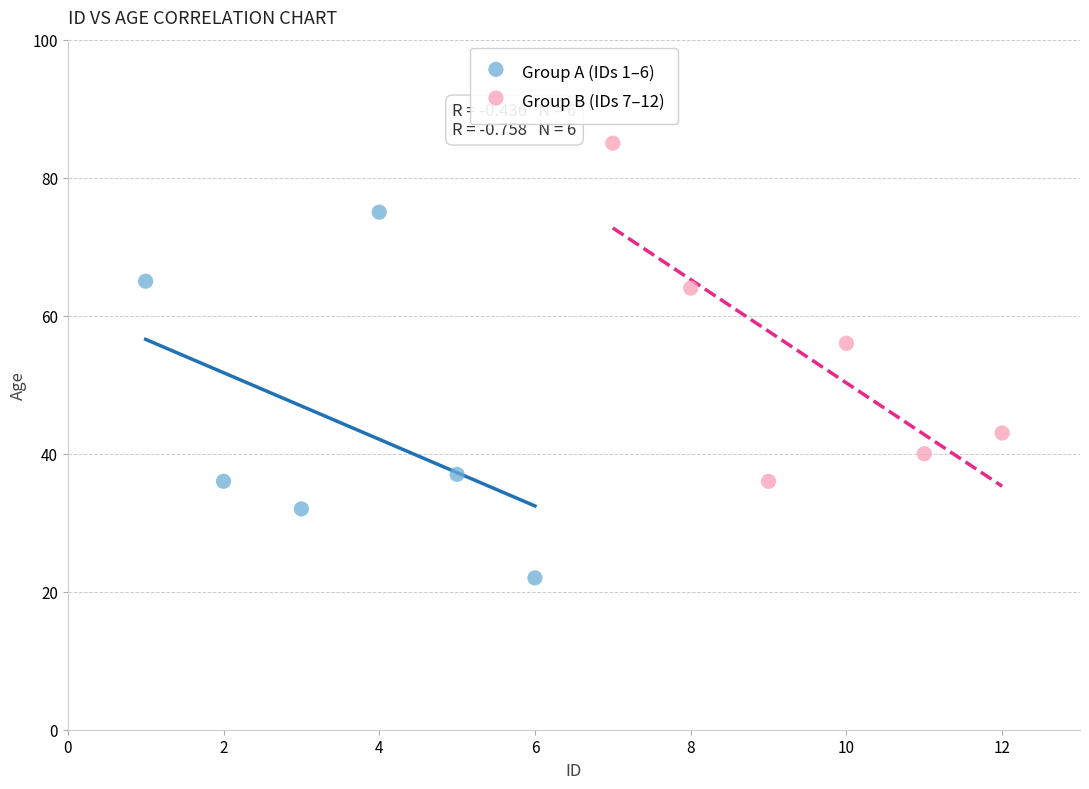

Which series contains the lowest Y value?

Group A (IDs 1–6)